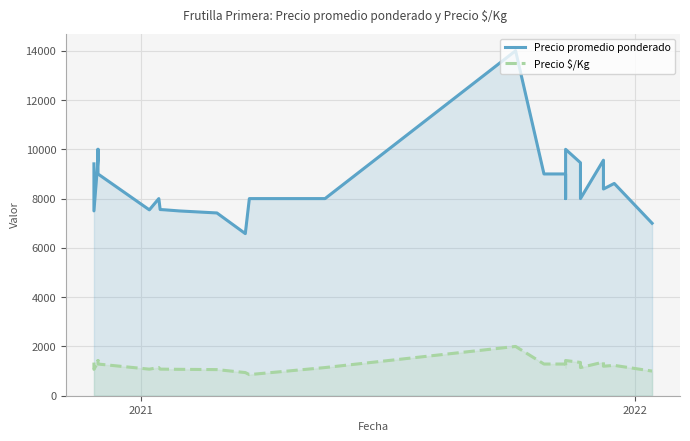

List the series in order of their overall mean, lowest first.

Precio $/Kg, Precio promedio ponderado